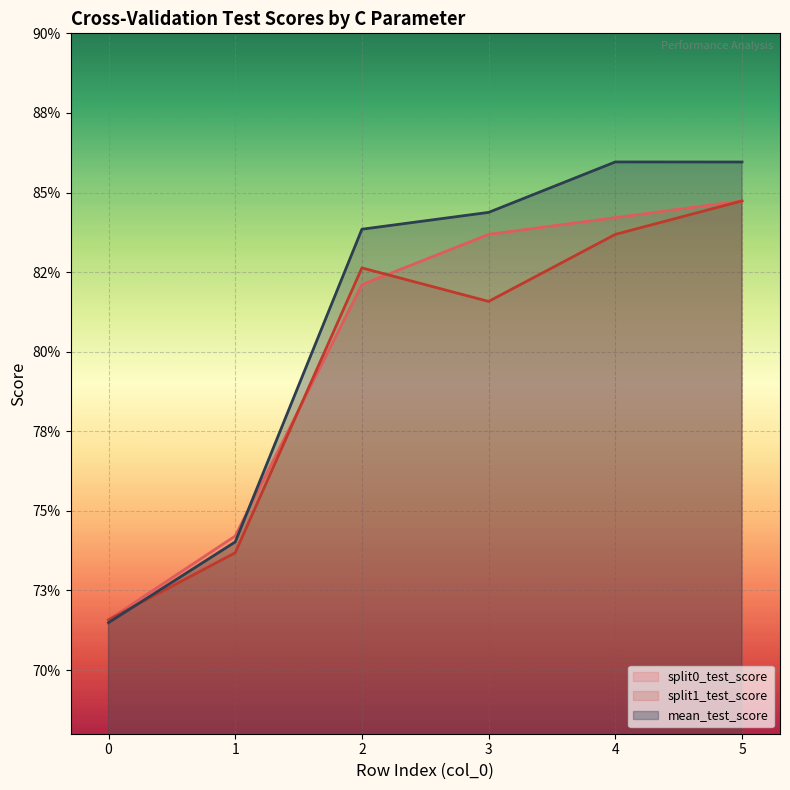

How many categories are shown in the chart?

6